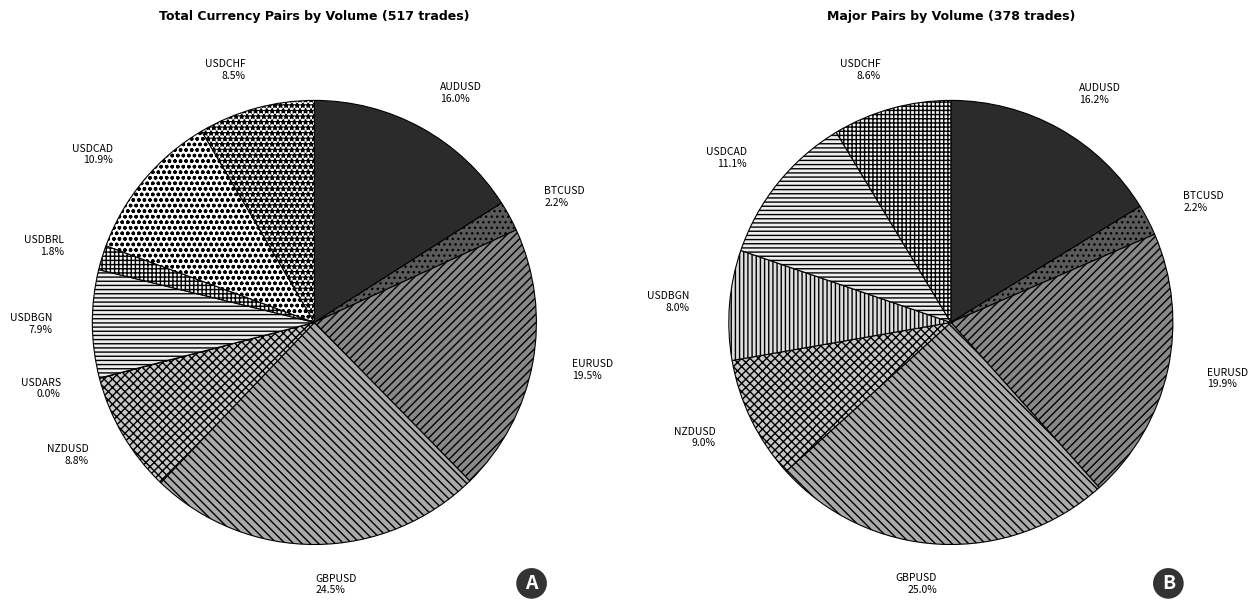

To the nearest percent, what portion does NZDUSD represent?

9%